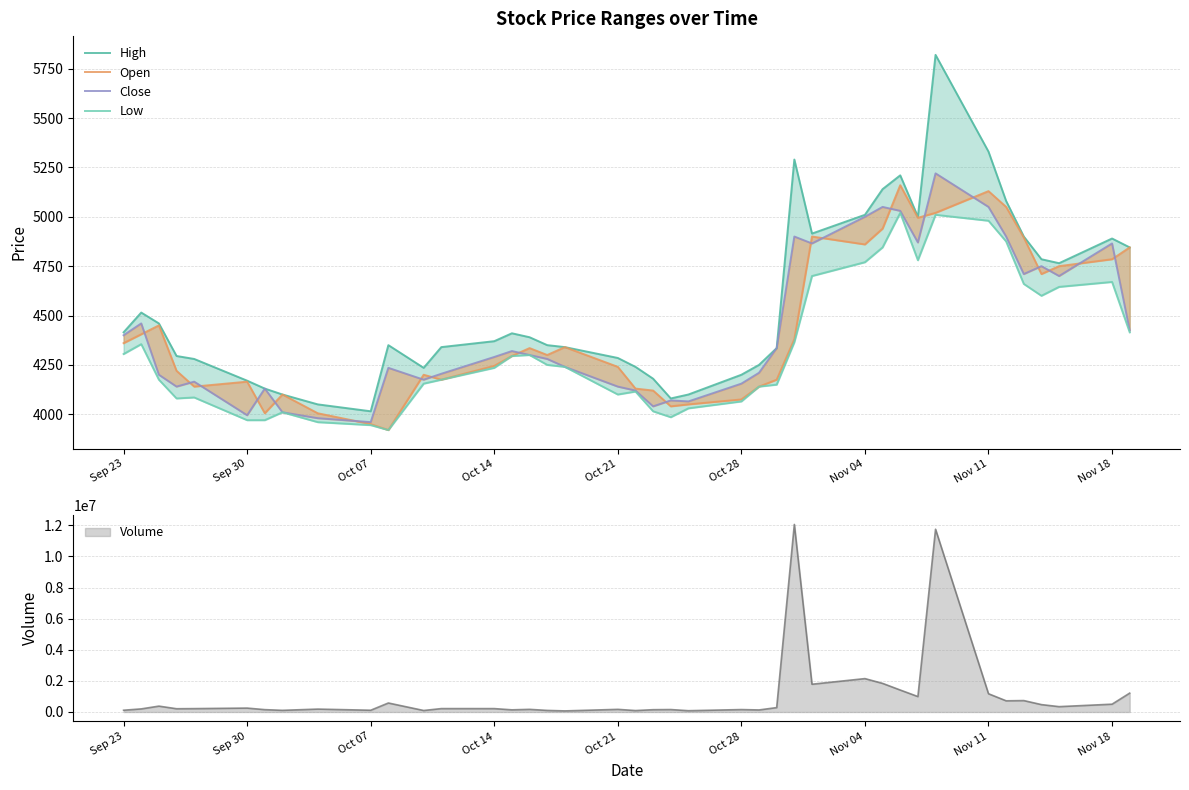

What are all the series names shown in the legend?

High, Open, Close, Low